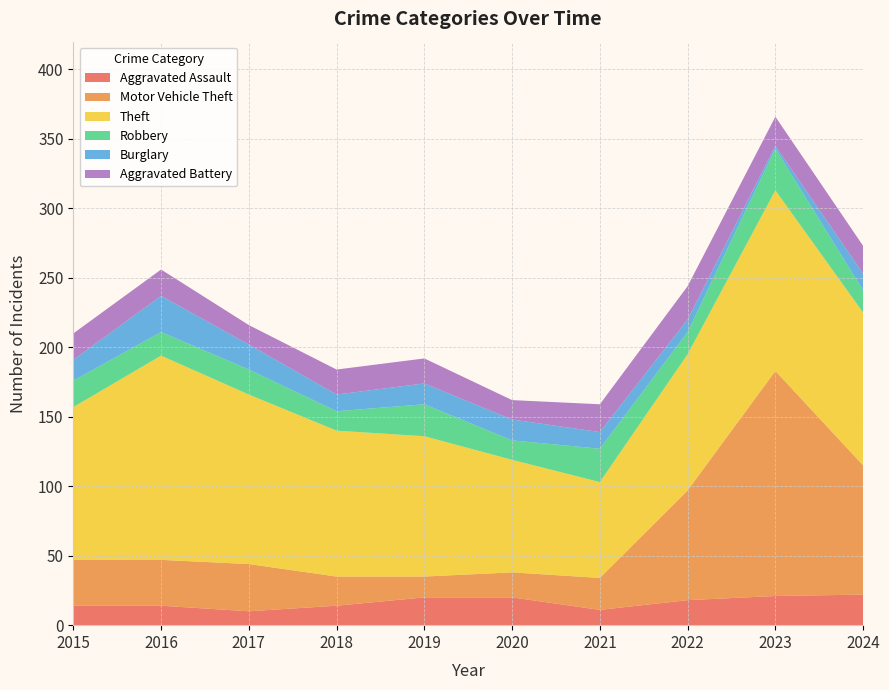

Reading left to right, list all the values displayed in this chart.

Aggravated Assault: 14	14	10	14	20	20	11	18	21	22
Motor Vehicle Theft: 33	33	34	21	15	18	23	79	162	93
Theft: 110	147	122	105	101	81	69	98	130	110
Robbery: 19	17	18	14	23	14	24	16	30	16
Burglary: 15	26	18	12	15	15	12	9	2	12
Aggravated Battery: 19	19	14	18	18	14	20	24	21	20